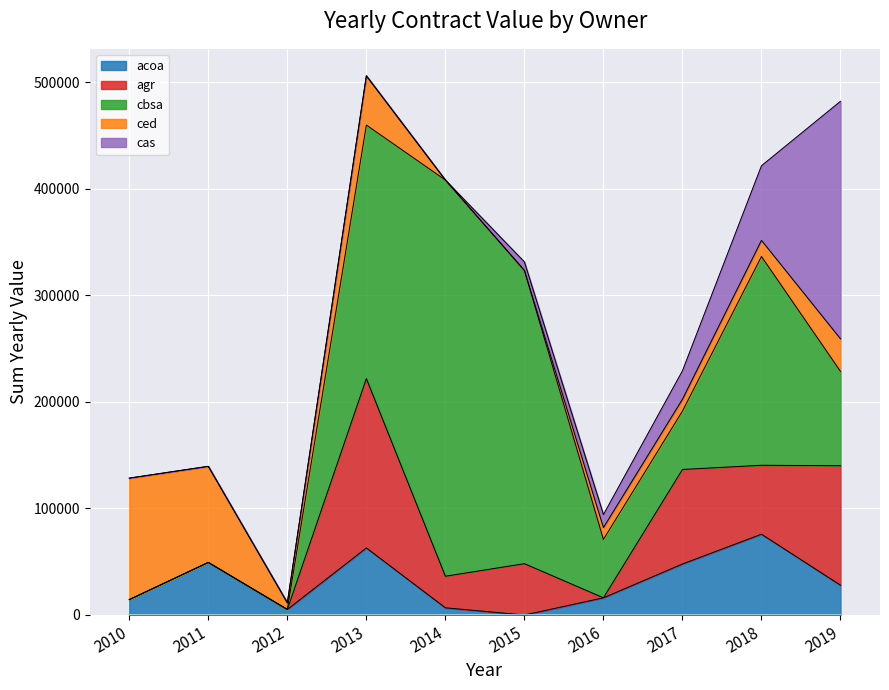

Reading left to right, list all the values displayed in this chart.

acoa: 14435.9	49366.5	5198.0	62971.5	6763.1	0.0	16136.3	47876.9	75859.5	27982.6
agr: 0.0	0.0	0.0	159020.4	29634.2	48183.2	0.0	88762.3	64729.2	112179.4
cbsa: 0.0	0.0	0.0	238049.0	372017.8	275323.8	54821.9	54821.9	196032.5	88600.0
ced: 114092.1	90242.9	6261.0	46244.3	0.0	0.0	11124.3	11124.3	15165.9	30564.9
cas: 0.0	0.0	0.0	0.0	0.0	8038.0	12239.4	26758.1	70080.7	223048.6